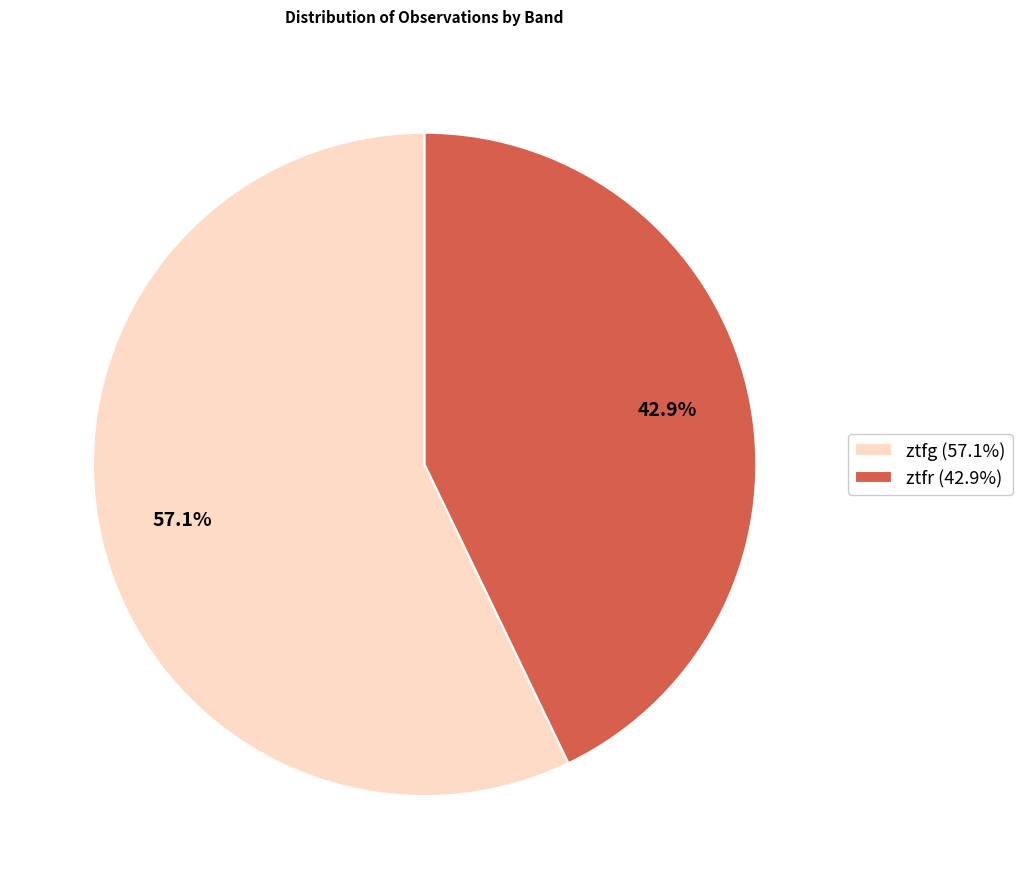

What is the largest slice in the pie chart?

ztfg